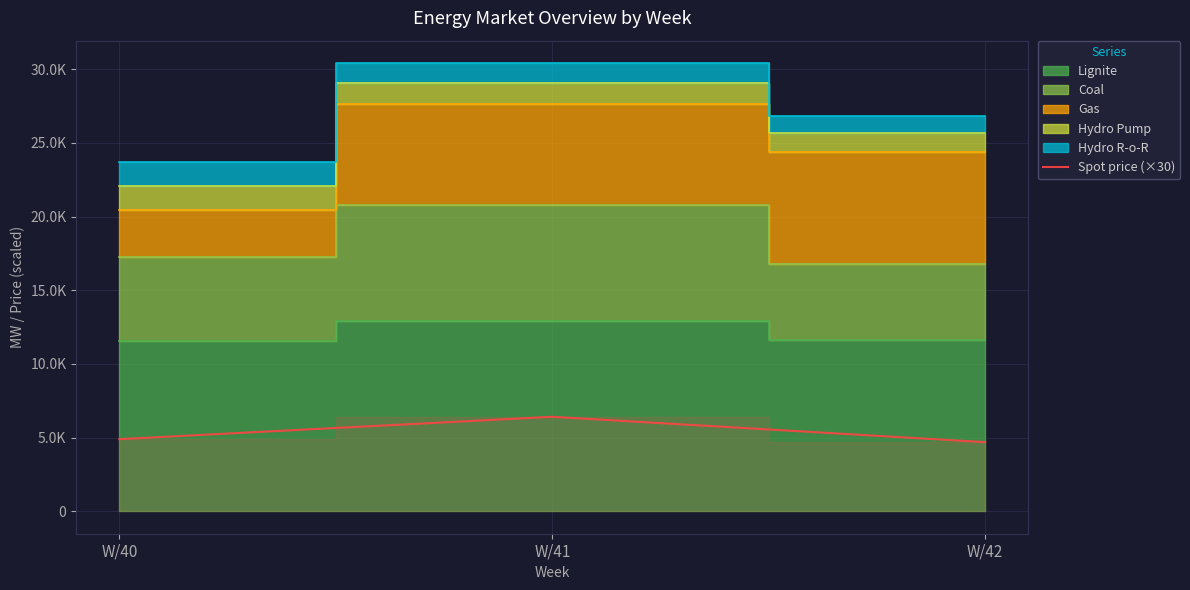

Is it true that the value at W/42 is 4692.4?

True